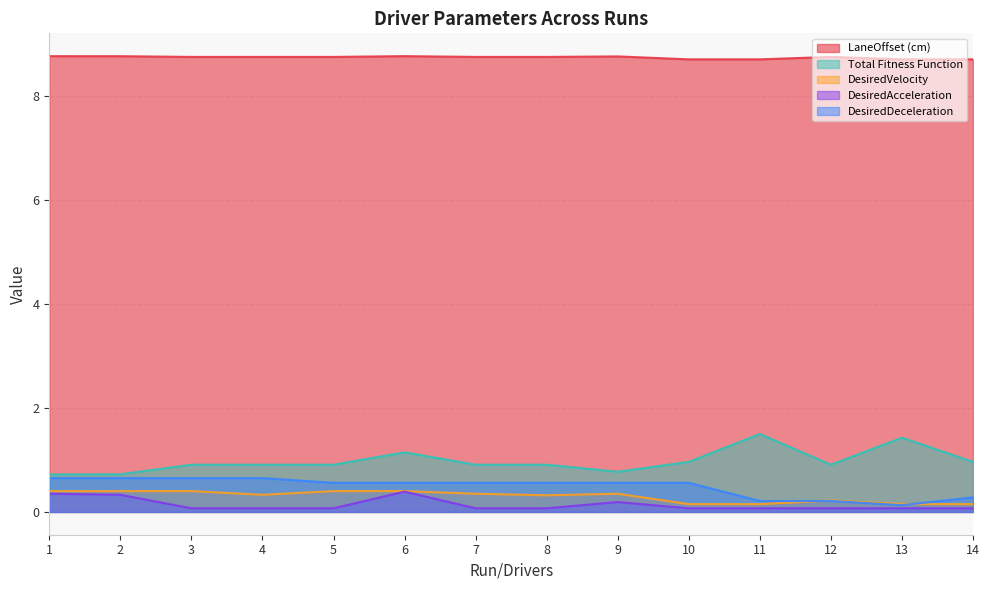

How many lines are shown in the chart?

5